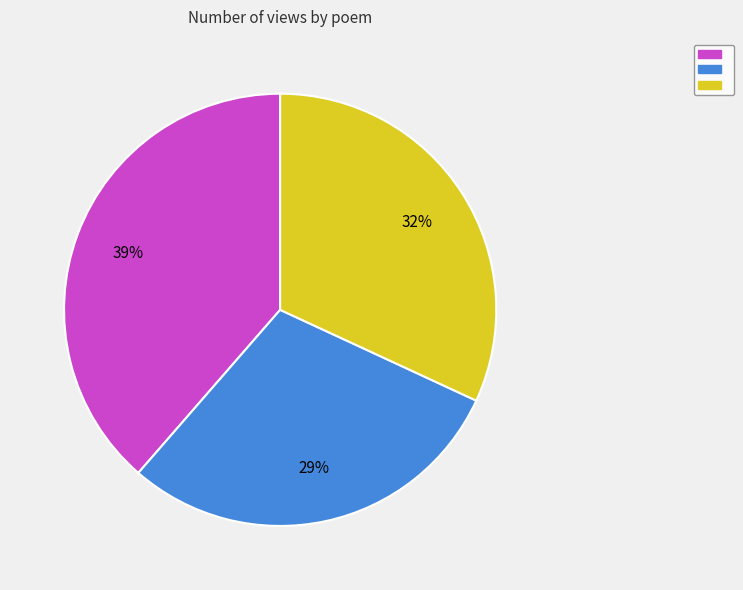

To the nearest percent, what is the average slice percentage?

33%